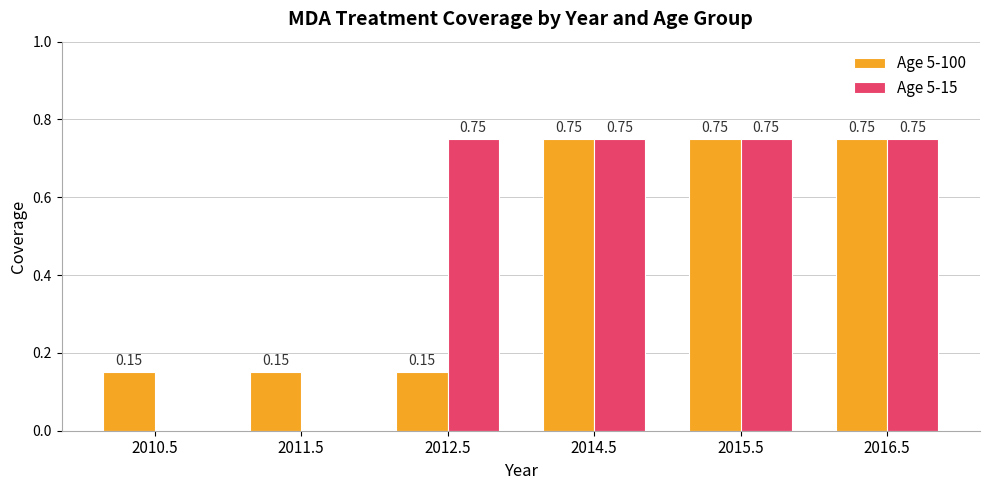

Is the value of Age 5-100 at 2010.5 greater than the value of Age 5-15 at 2014.5?

No